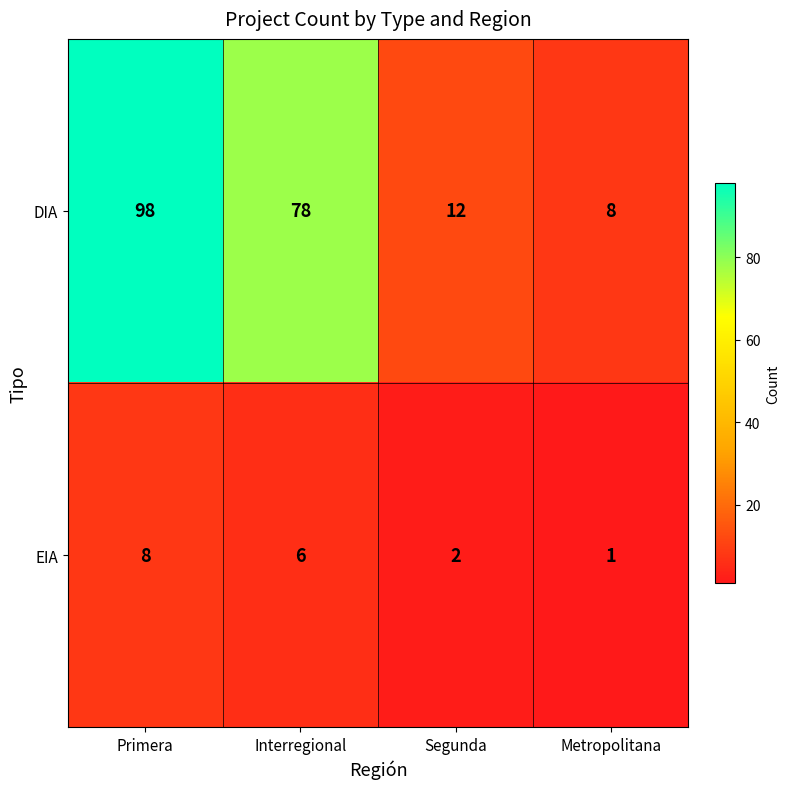

At Segunda, list the series in order from largest to smallest.

DIA, EIA